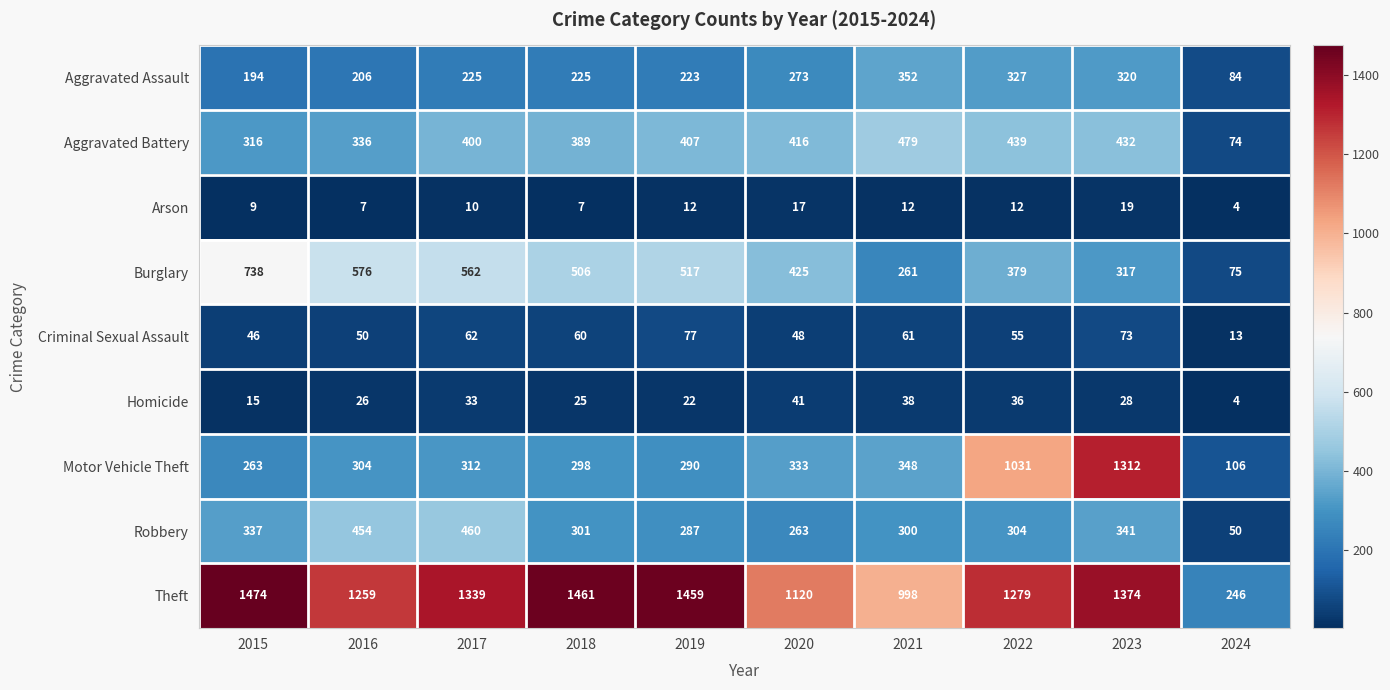

What is the sum of the Motor Vehicle Theft values at 2019 and 2017?

602